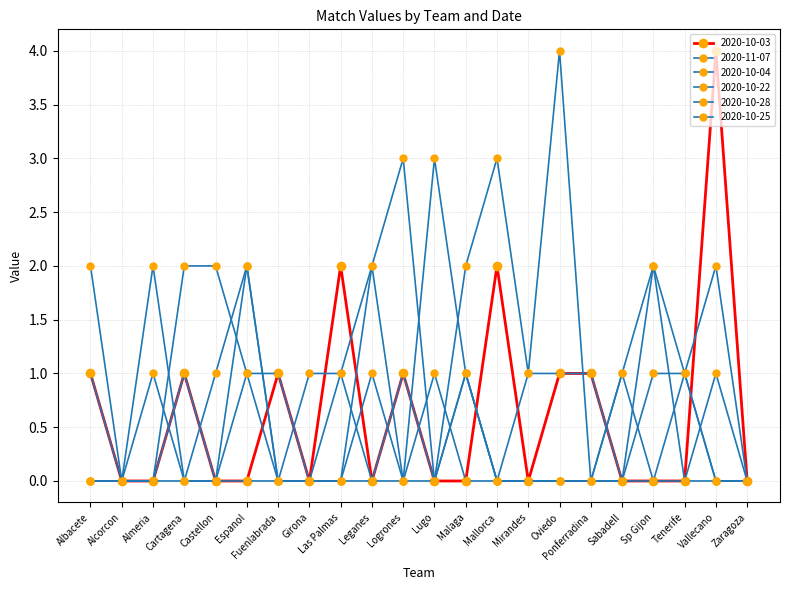

How many data points does each series have?

22